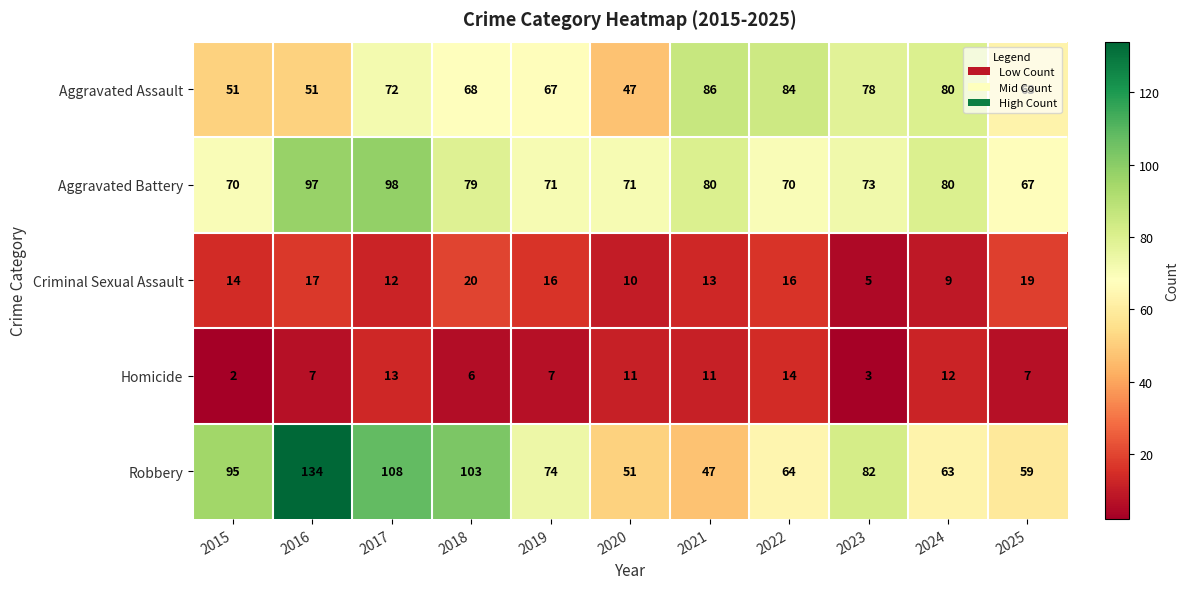

The value of Homicide at 2021 is 18. True or false?

False